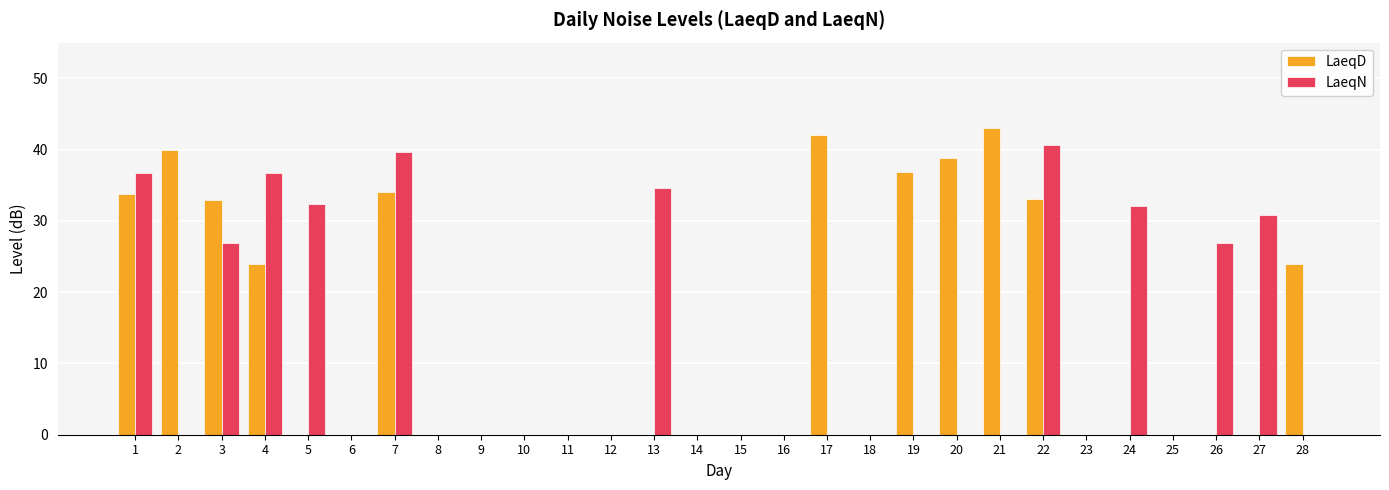

What is the sum of all LaeqN values?

337.3